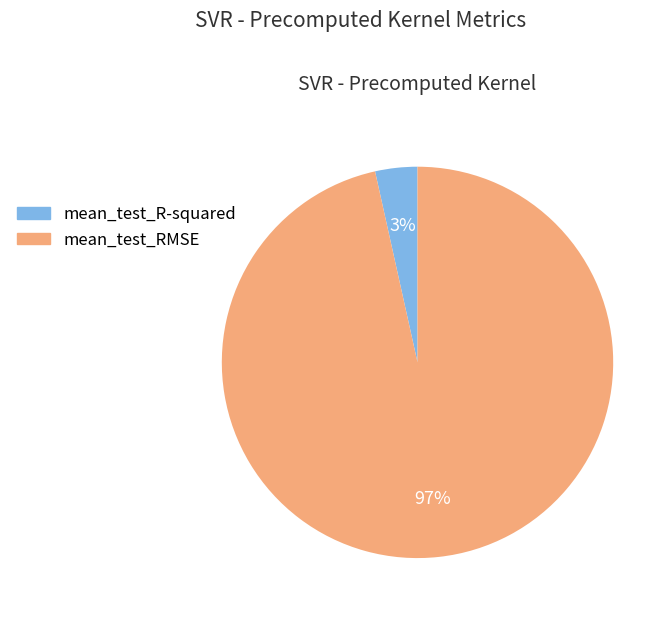

Combined, do mean_test_R-squared and mean_test_RMSE account for over 50%?

Yes